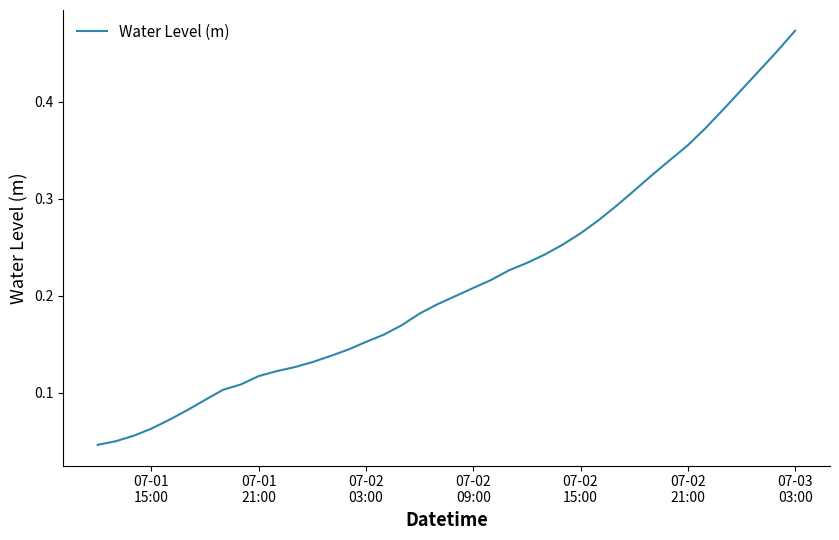

Is this an area chart (filled region under the line)?

No